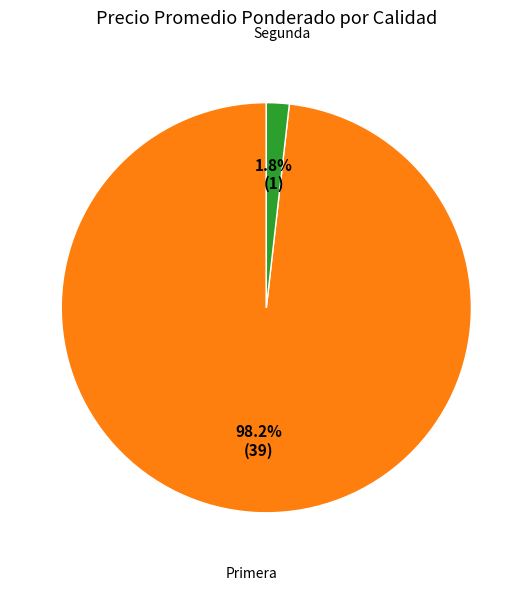

Is there a majority slice in this chart?

Yes